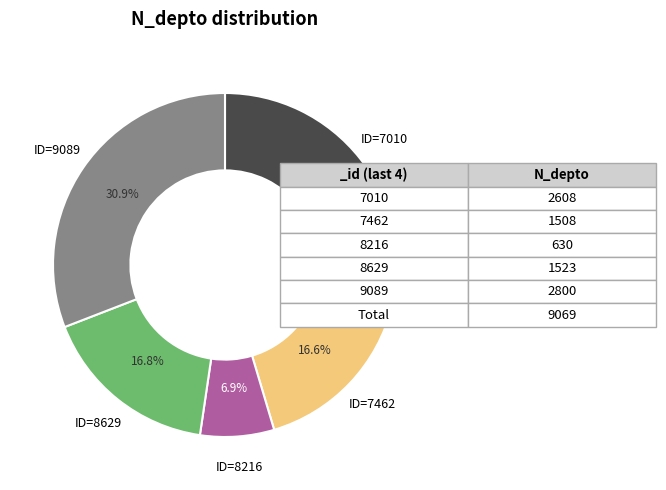

Is there any slice that represents more than half of the pie?

No